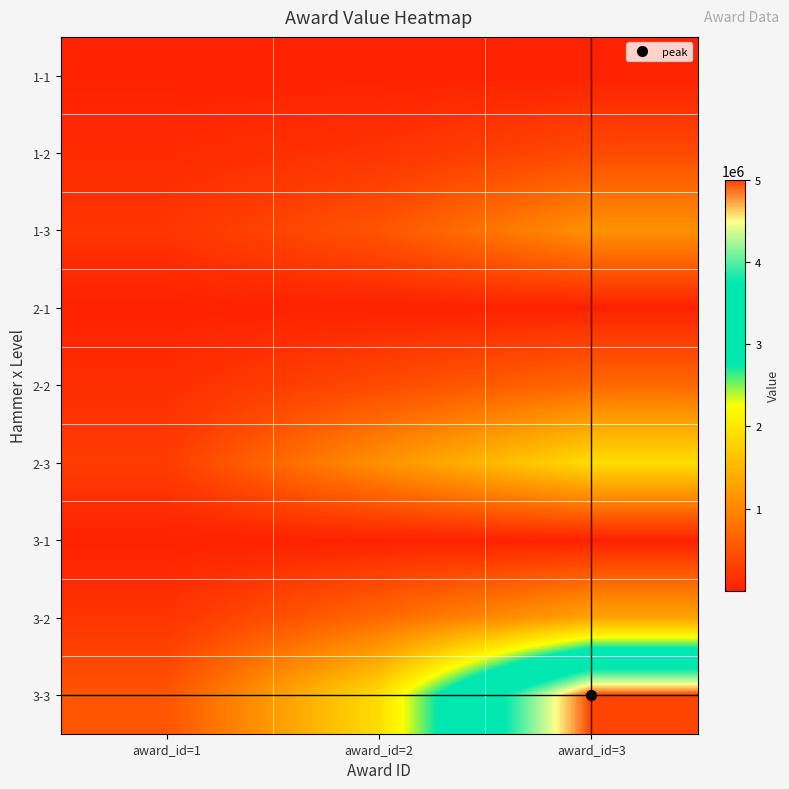

What is the spread (max minus min) of values at award_id=2?

1899997